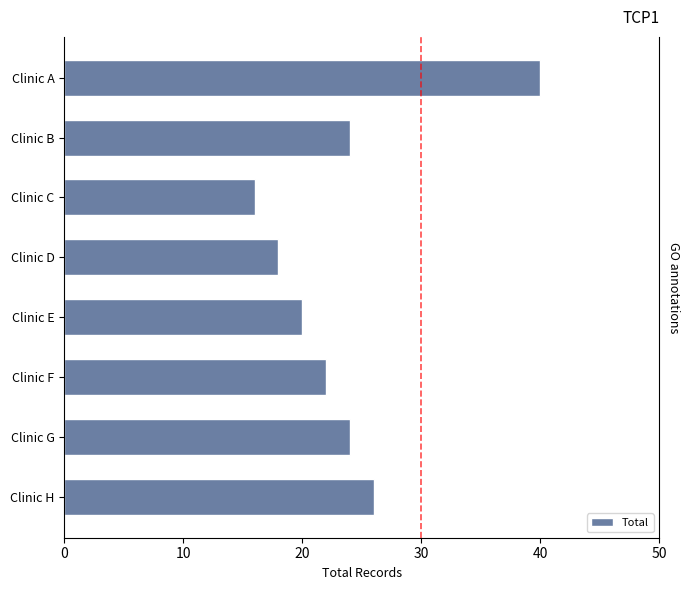

Reading left to right, extract all data points from this chart.

26	24	22	20	18	16	24	40